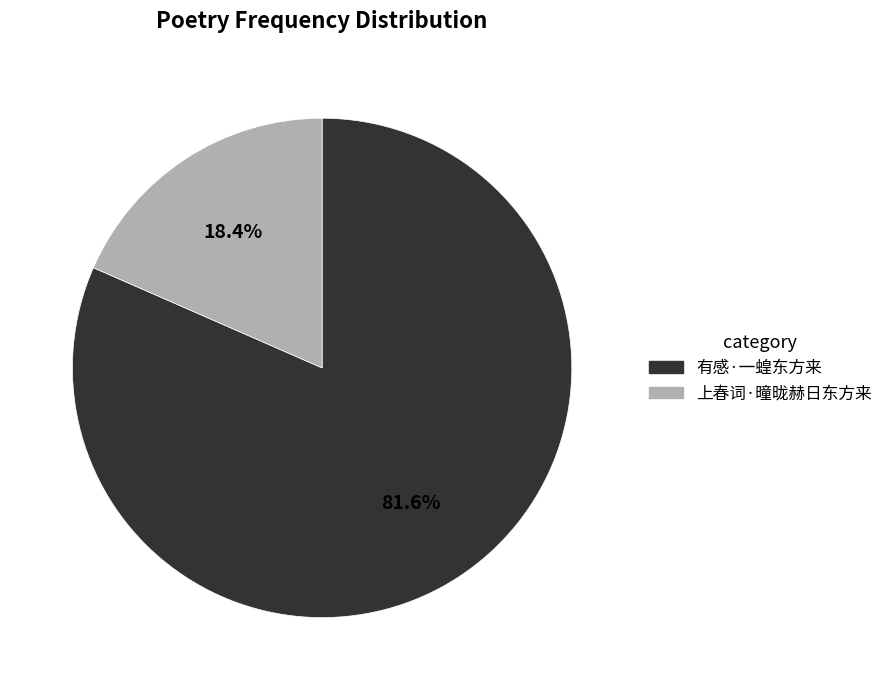

Does 有感·一蝗东方来 account for over 50% of the chart?

Yes